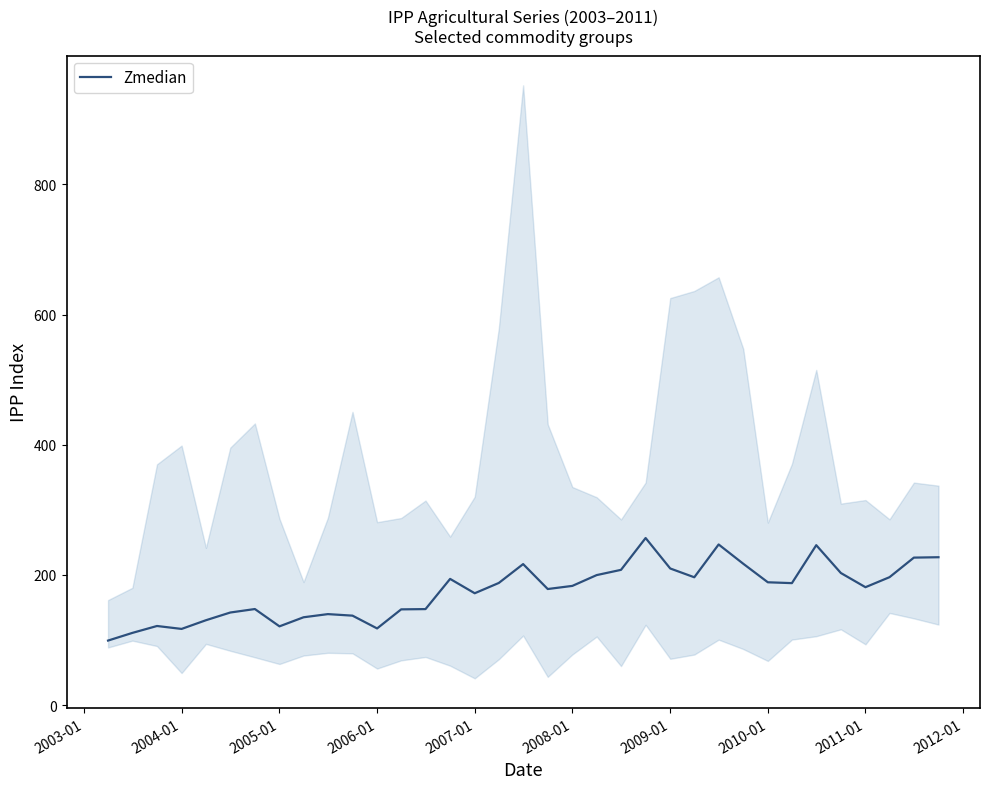

What is the highest value of the Zmedian series?

256.8